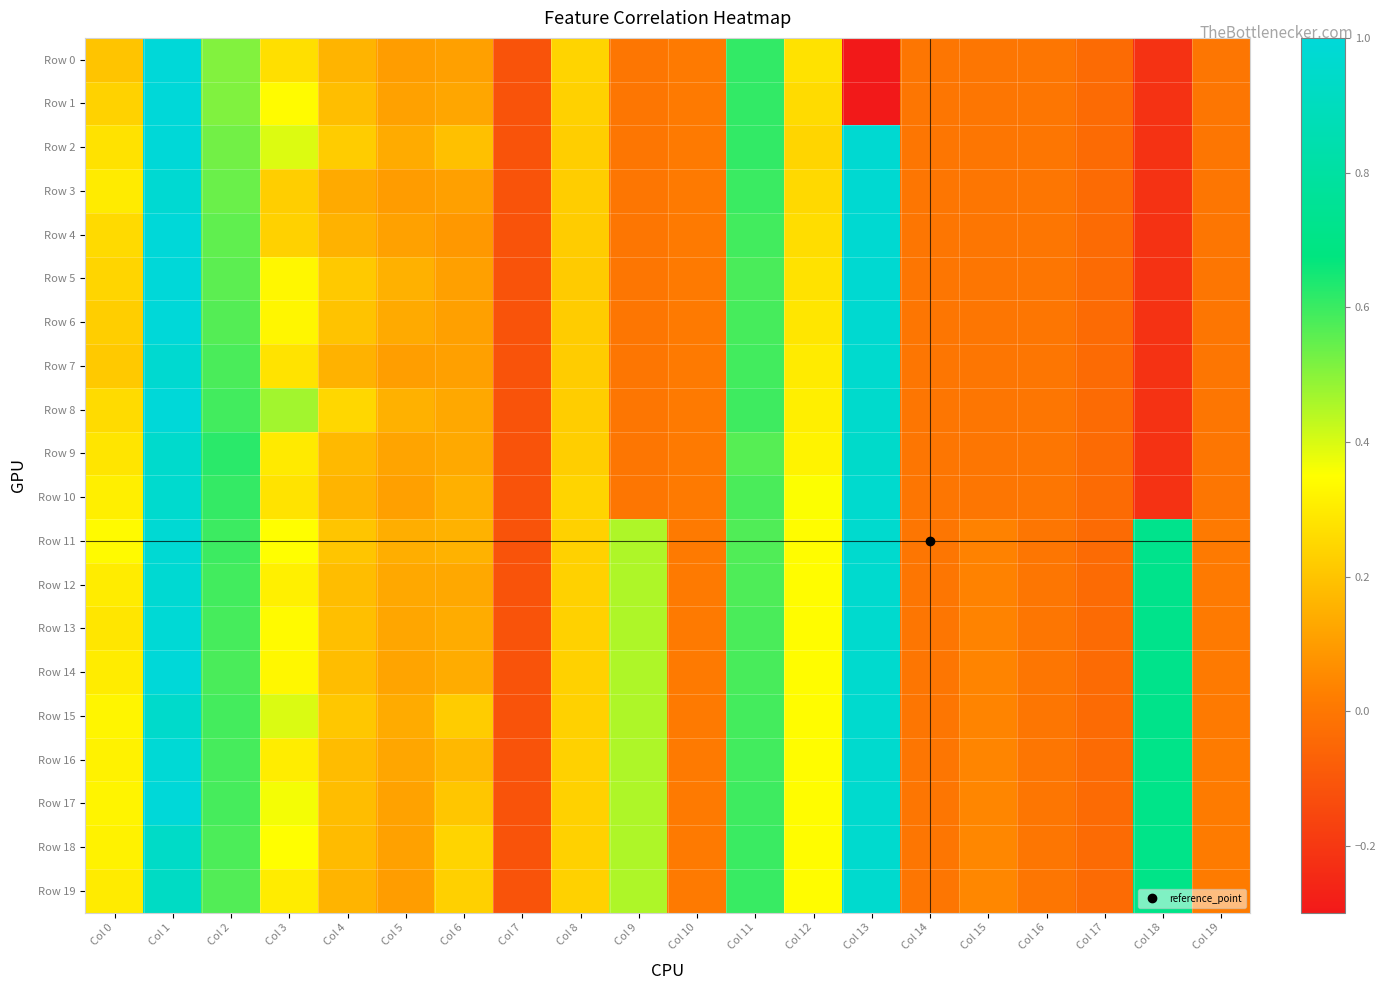

Reading right to left, list all the values displayed in this chart.

Row 0: Col 19=-0.0	Col 18=-0.2	Col 17=-0.0	Col 16=-0.0	Col 15=-0.0	Col 14=-0.0	Col 13=-0.3	Col 12=0.3	Col 11=0.6	Col 10=0.0	Col 9=0.0	Col 8=0.2	Col 7=-0.1	Col 6=0.1	Col 5=0.1	Col 4=0.2	Col 3=0.3	Col 2=0.5	Col 1=1.0	Col 0=0.2
Row 1: Col 19=-0.0	Col 18=-0.2	Col 17=-0.0	Col 16=-0.0	Col 15=-0.0	Col 14=-0.0	Col 13=-0.3	Col 12=0.3	Col 11=0.6	Col 10=0.0	Col 9=0.0	Col 8=0.2	Col 7=-0.1	Col 6=0.1	Col 5=0.1	Col 4=0.2	Col 3=0.3	Col 2=0.5	Col 1=1.0	Col 0=0.2
Row 2: Col 19=-0.0	Col 18=-0.2	Col 17=-0.0	Col 16=-0.0	Col 15=-0.0	Col 14=-0.0	Col 13=1.0	Col 12=0.2	Col 11=0.6	Col 10=0.0	Col 9=0.0	Col 8=0.2	Col 7=-0.1	Col 6=0.2	Col 5=0.1	Col 4=0.2	Col 3=0.4	Col 2=0.5	Col 1=1.0	Col 0=0.3
Row 3: Col 19=-0.0	Col 18=-0.2	Col 17=-0.0	Col 16=-0.0	Col 15=-0.0	Col 14=-0.0	Col 13=1.0	Col 12=0.3	Col 11=0.6	Col 10=0.0	Col 9=0.0	Col 8=0.2	Col 7=-0.1	Col 6=0.1	Col 5=0.1	Col 4=0.1	Col 3=0.2	Col 2=0.5	Col 1=1.0	Col 0=0.3
Row 4: Col 19=-0.0	Col 18=-0.2	Col 17=-0.0	Col 16=-0.0	Col 15=-0.0	Col 14=-0.0	Col 13=1.0	Col 12=0.3	Col 11=0.6	Col 10=0.0	Col 9=0.0	Col 8=0.2	Col 7=-0.1	Col 6=0.1	Col 5=0.1	Col 4=0.2	Col 3=0.2	Col 2=0.6	Col 1=1.0	Col 0=0.3
Row 5: Col 19=-0.0	Col 18=-0.2	Col 17=-0.0	Col 16=-0.0	Col 15=-0.0	Col 14=-0.0	Col 13=1.0	Col 12=0.3	Col 11=0.6	Col 10=0.0	Col 9=0.0	Col 8=0.2	Col 7=-0.1	Col 6=0.1	Col 5=0.2	Col 4=0.2	Col 3=0.3	Col 2=0.6	Col 1=1.0	Col 0=0.2
Row 6: Col 19=-0.0	Col 18=-0.2	Col 17=-0.0	Col 16=-0.0	Col 15=-0.0	Col 14=-0.0	Col 13=1.0	Col 12=0.3	Col 11=0.6	Col 10=0.0	Col 9=0.0	Col 8=0.2	Col 7=-0.1	Col 6=0.1	Col 5=0.1	Col 4=0.2	Col 3=0.3	Col 2=0.6	Col 1=1.0	Col 0=0.2
Row 7: Col 19=-0.0	Col 18=-0.2	Col 17=-0.0	Col 16=-0.0	Col 15=-0.0	Col 14=-0.0	Col 13=1.0	Col 12=0.3	Col 11=0.6	Col 10=0.0	Col 9=0.0	Col 8=0.2	Col 7=-0.1	Col 6=0.1	Col 5=0.1	Col 4=0.2	Col 3=0.3	Col 2=0.6	Col 1=1.0	Col 0=0.2
Row 8: Col 19=-0.0	Col 18=-0.2	Col 17=-0.0	Col 16=-0.0	Col 15=-0.0	Col 14=-0.0	Col 13=1.0	Col 12=0.3	Col 11=0.6	Col 10=0.0	Col 9=0.0	Col 8=0.2	Col 7=-0.1	Col 6=0.1	Col 5=0.2	Col 4=0.2	Col 3=0.5	Col 2=0.6	Col 1=1.0	Col 0=0.3
Row 9: Col 19=-0.0	Col 18=-0.2	Col 17=-0.0	Col 16=-0.0	Col 15=-0.0	Col 14=-0.0	Col 13=0.9	Col 12=0.3	Col 11=0.6	Col 10=0.0	Col 9=0.0	Col 8=0.2	Col 7=-0.1	Col 6=0.1	Col 5=0.1	Col 4=0.2	Col 3=0.3	Col 2=0.6	Col 1=1.0	Col 0=0.3
Row 10: Col 19=-0.0	Col 18=-0.2	Col 17=-0.0	Col 16=-0.0	Col 15=-0.0	Col 14=-0.0	Col 13=1.0	Col 12=0.4	Col 11=0.6	Col 10=0.0	Col 9=0.0	Col 8=0.2	Col 7=-0.1	Col 6=0.2	Col 5=0.1	Col 4=0.2	Col 3=0.3	Col 2=0.6	Col 1=1.0	Col 0=0.3
Row 11: Col 19=0.0	Col 18=0.7	Col 17=-0.0	Col 16=-0.0	Col 15=0.0	Col 14=-0.0	Col 13=1.0	Col 12=0.3	Col 11=0.6	Col 10=0.0	Col 9=0.5	Col 8=0.2	Col 7=-0.1	Col 6=0.2	Col 5=0.1	Col 4=0.2	Col 3=0.3	Col 2=0.6	Col 1=1.0	Col 0=0.3
Row 12: Col 19=0.0	Col 18=0.7	Col 17=-0.0	Col 16=-0.0	Col 15=0.0	Col 14=-0.0	Col 13=1.0	Col 12=0.3	Col 11=0.6	Col 10=0.0	Col 9=0.5	Col 8=0.2	Col 7=-0.1	Col 6=0.1	Col 5=0.1	Col 4=0.2	Col 3=0.3	Col 2=0.6	Col 1=1.0	Col 0=0.3
Row 13: Col 19=0.0	Col 18=0.7	Col 17=-0.0	Col 16=-0.0	Col 15=0.0	Col 14=-0.0	Col 13=1.0	Col 12=0.3	Col 11=0.6	Col 10=0.0	Col 9=0.5	Col 8=0.2	Col 7=-0.1	Col 6=0.1	Col 5=0.1	Col 4=0.2	Col 3=0.3	Col 2=0.6	Col 1=1.0	Col 0=0.3
Row 14: Col 19=0.0	Col 18=0.7	Col 17=-0.0	Col 16=-0.0	Col 15=0.0	Col 14=-0.0	Col 13=1.0	Col 12=0.3	Col 11=0.6	Col 10=0.0	Col 9=0.5	Col 8=0.2	Col 7=-0.1	Col 6=0.1	Col 5=0.1	Col 4=0.2	Col 3=0.3	Col 2=0.6	Col 1=1.0	Col 0=0.3
Row 15: Col 19=0.0	Col 18=0.7	Col 17=-0.0	Col 16=-0.0	Col 15=0.0	Col 14=-0.0	Col 13=1.0	Col 12=0.3	Col 11=0.6	Col 10=0.0	Col 9=0.5	Col 8=0.2	Col 7=-0.1	Col 6=0.2	Col 5=0.1	Col 4=0.2	Col 3=0.4	Col 2=0.6	Col 1=1.0	Col 0=0.3
Row 16: Col 19=0.0	Col 18=0.7	Col 17=-0.0	Col 16=-0.0	Col 15=0.0	Col 14=-0.0	Col 13=1.0	Col 12=0.3	Col 11=0.6	Col 10=0.0	Col 9=0.5	Col 8=0.2	Col 7=-0.1	Col 6=0.2	Col 5=0.1	Col 4=0.2	Col 3=0.3	Col 2=0.6	Col 1=1.0	Col 0=0.3
Row 17: Col 19=0.0	Col 18=0.7	Col 17=-0.0	Col 16=-0.0	Col 15=0.0	Col 14=-0.0	Col 13=1.0	Col 12=0.3	Col 11=0.6	Col 10=0.0	Col 9=0.5	Col 8=0.2	Col 7=-0.1	Col 6=0.2	Col 5=0.1	Col 4=0.2	Col 3=0.4	Col 2=0.6	Col 1=1.0	Col 0=0.3
Row 18: Col 19=0.0	Col 18=0.7	Col 17=-0.0	Col 16=-0.0	Col 15=0.0	Col 14=-0.0	Col 13=1.0	Col 12=0.3	Col 11=0.6	Col 10=0.0	Col 9=0.5	Col 8=0.2	Col 7=-0.1	Col 6=0.2	Col 5=0.1	Col 4=0.2	Col 3=0.3	Col 2=0.6	Col 1=0.9	Col 0=0.3
Row 19: Col 19=0.0	Col 18=0.7	Col 17=-0.0	Col 16=-0.0	Col 15=0.0	Col 14=-0.0	Col 13=1.0	Col 12=0.3	Col 11=0.6	Col 10=0.0	Col 9=0.5	Col 8=0.2	Col 7=-0.1	Col 6=0.2	Col 5=0.1	Col 4=0.2	Col 3=0.3	Col 2=0.6	Col 1=0.9	Col 0=0.3